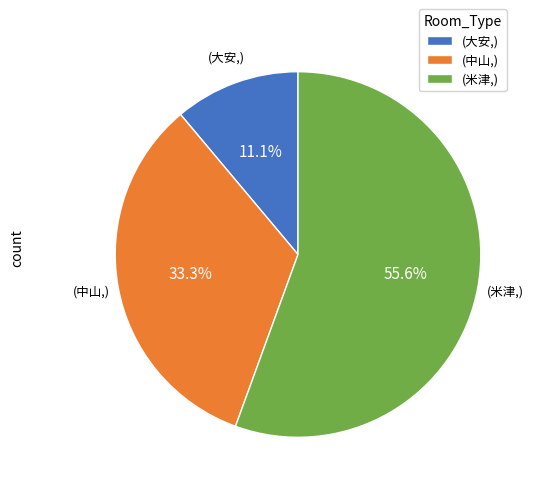

Which category accounts for the majority?

(米津,)